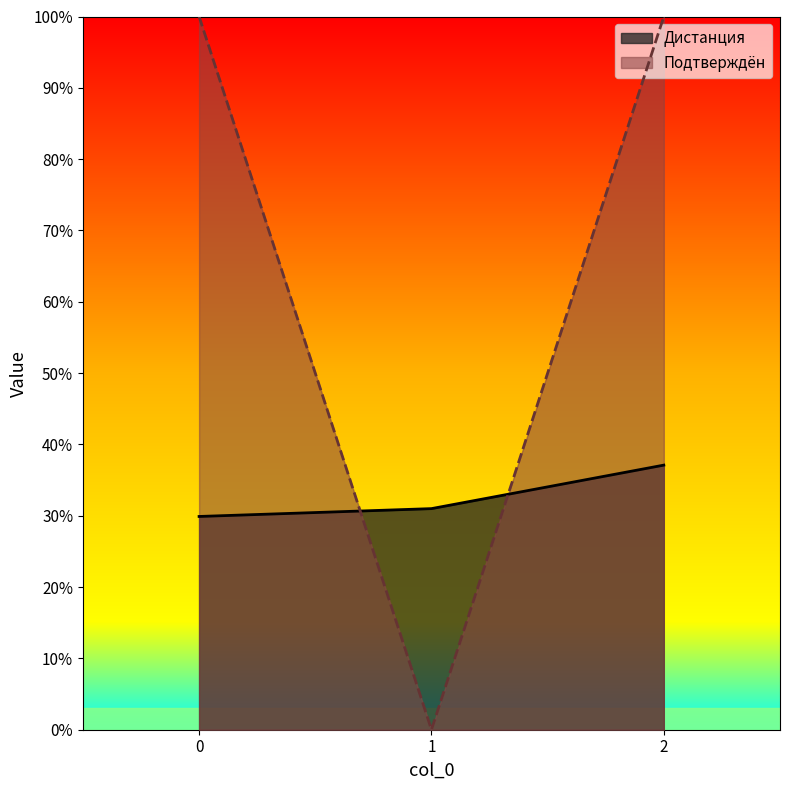

What is the difference between the highest and lowest values at 1?

0.3